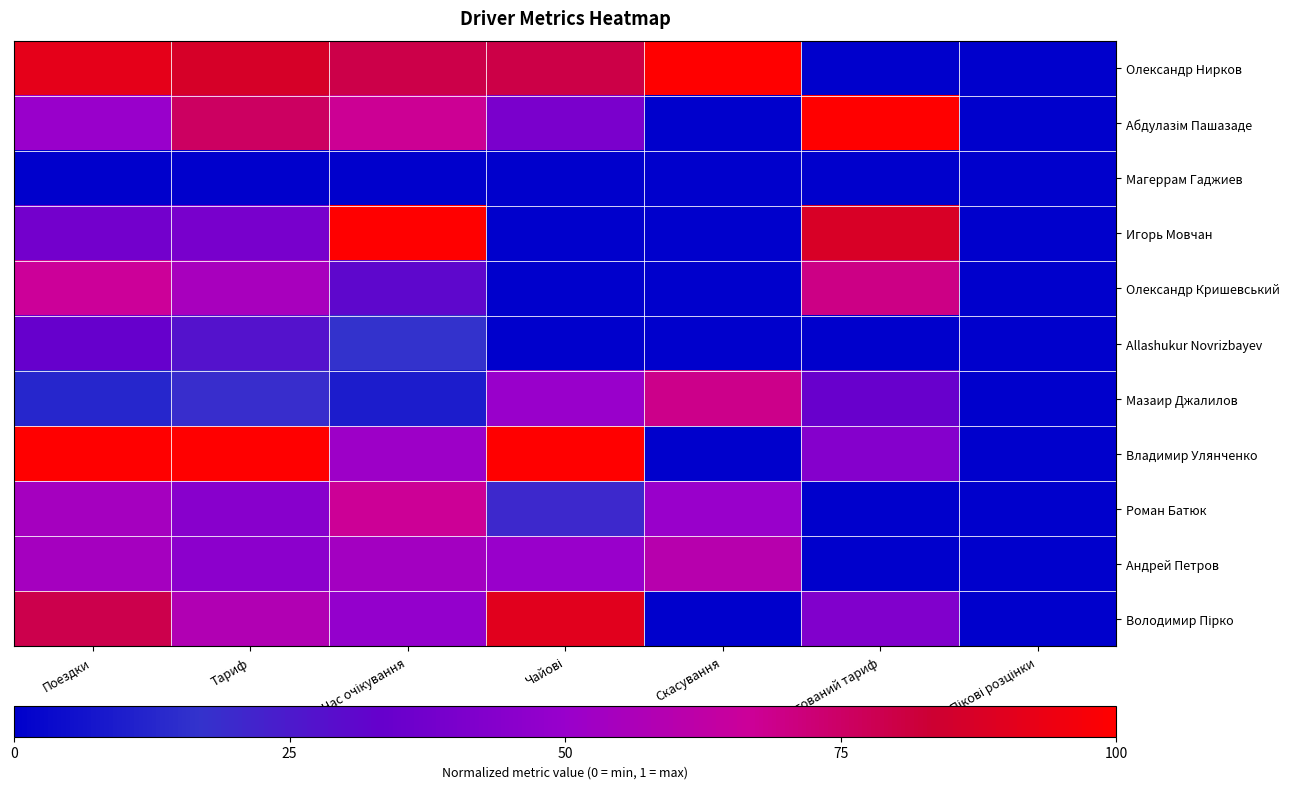

Which series has the largest range (max minus min)?

Олександр Нирков